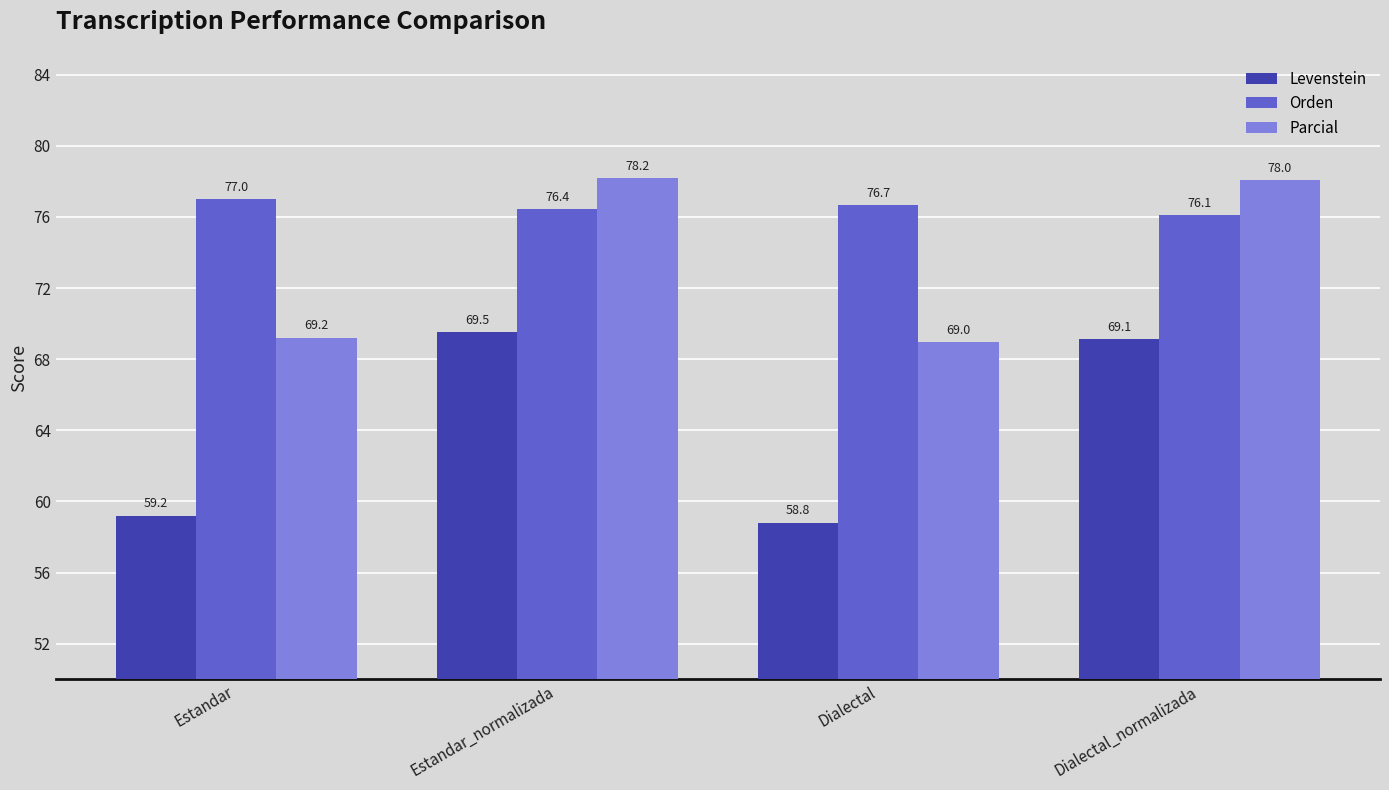

What is the label of the 4th bar from the left?

Dialectal_normalizada